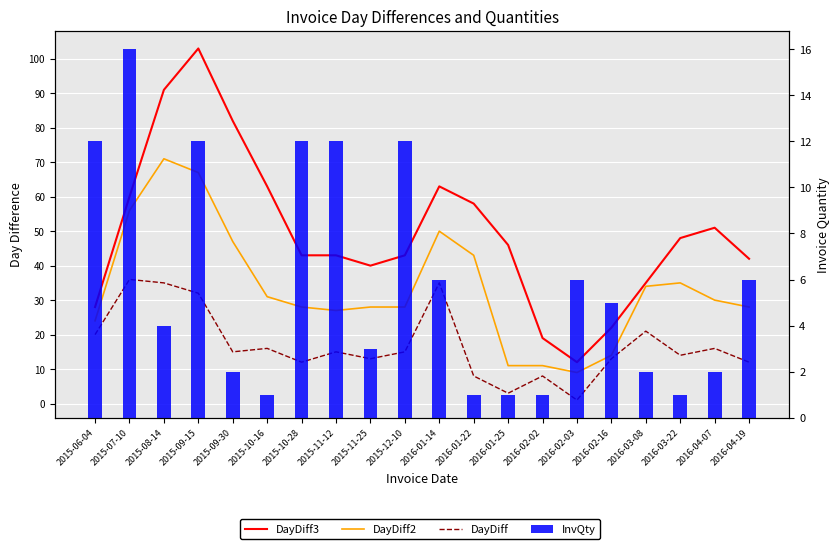

Count the number of data series in this chart.

4